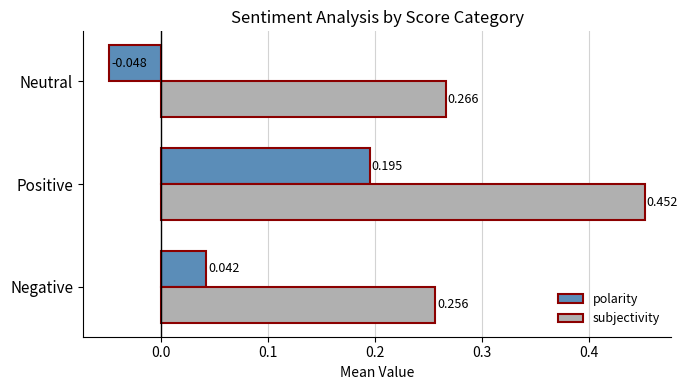

At which label is subjectivity closest to 0?

Negative